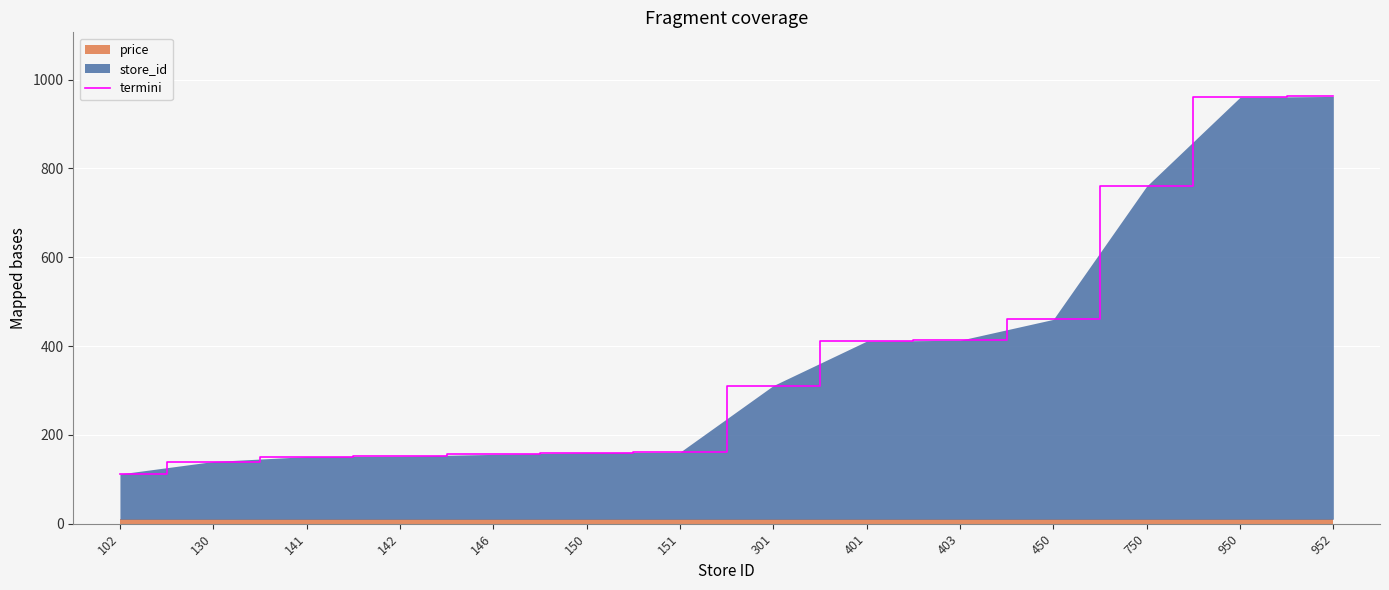

At which label does the data first exceed 311?

401